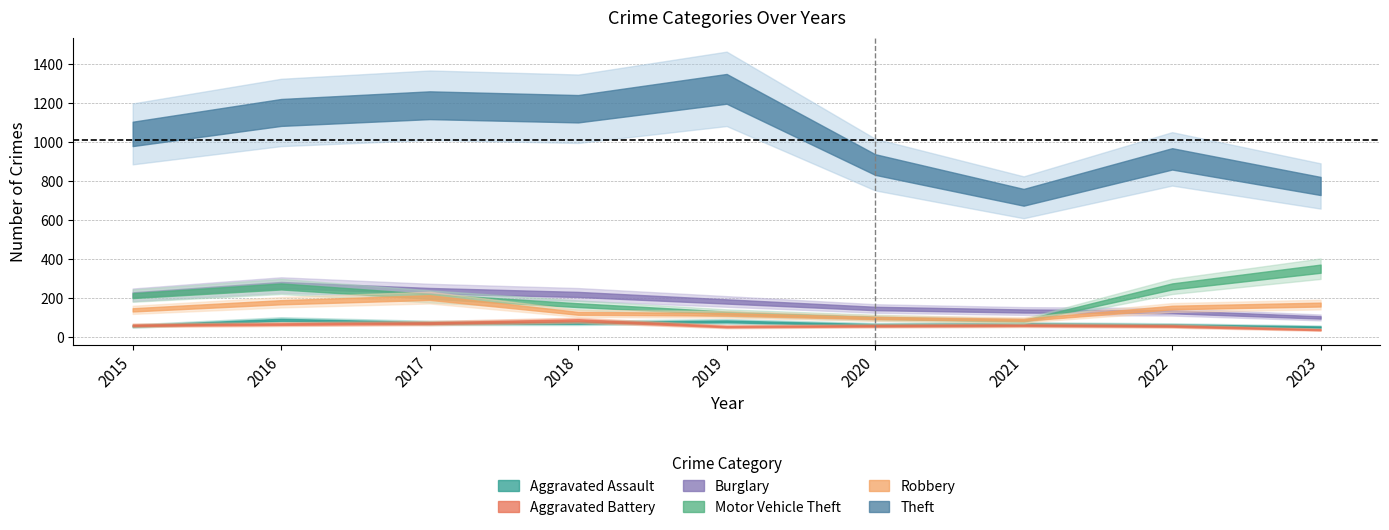

How many data points in Motor Vehicle Theft are above 208?

4